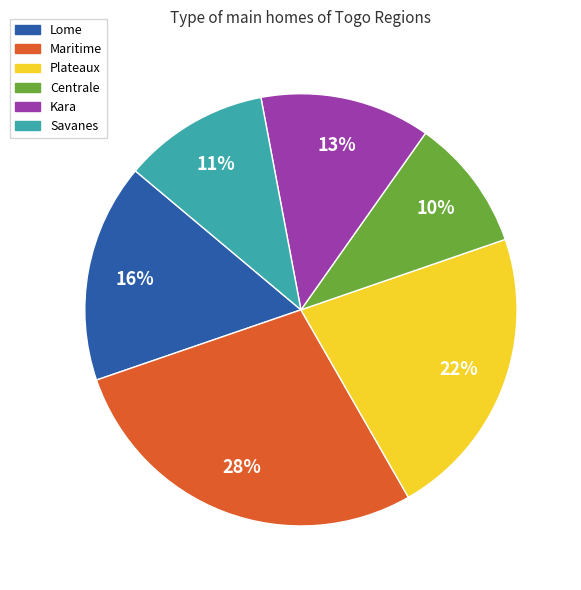

Approximately how many times larger is the value at Savanes compared to Maritime?

0.4